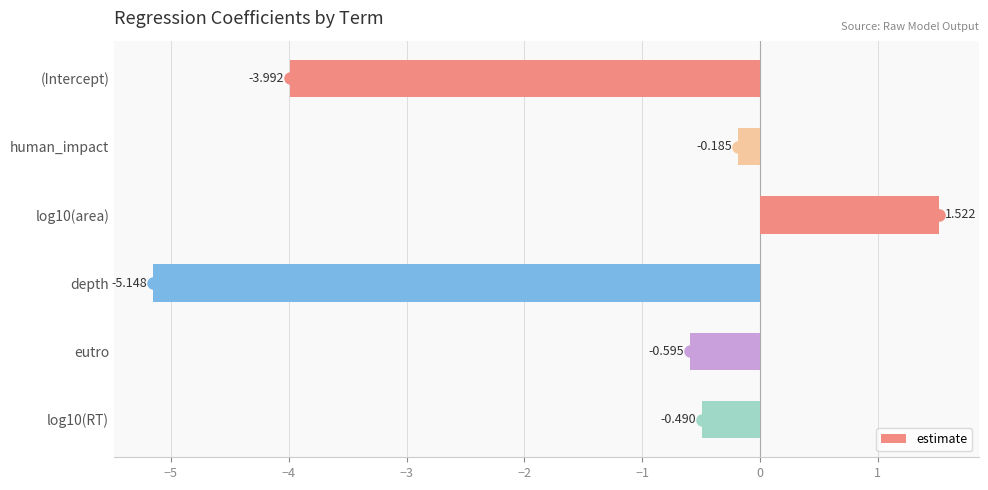

At which category does the chart reach its minimum across all series?

depth